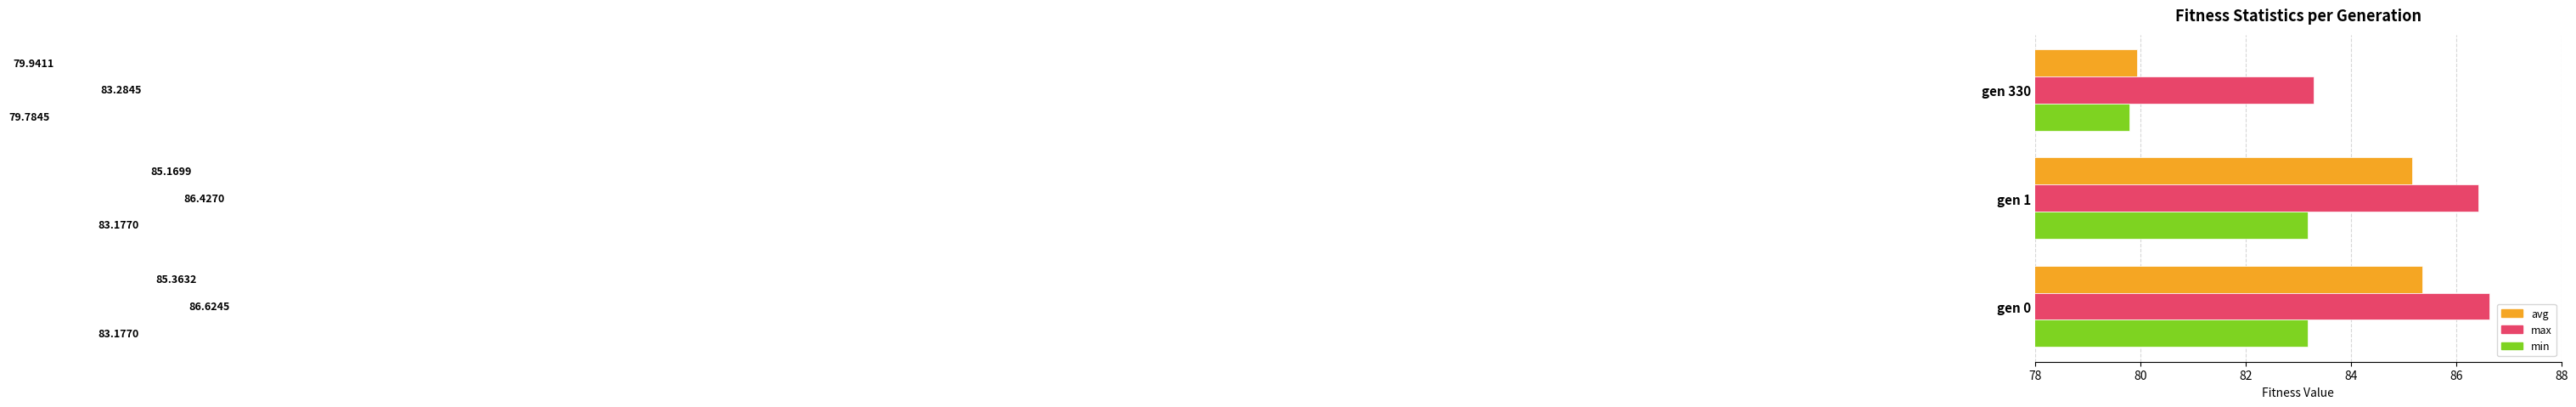

What is the sum of the min values at gen 330 and gen 1?

163.0